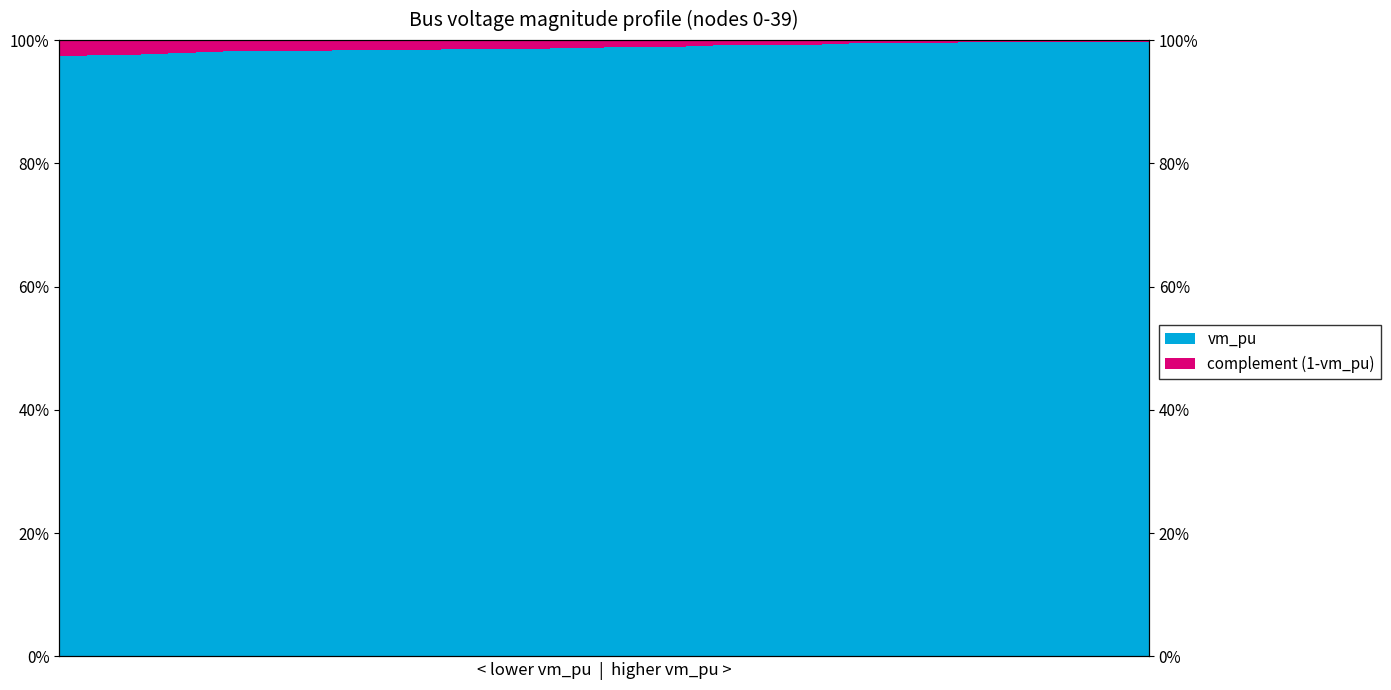

Which has a higher value, 2 or 39?

39